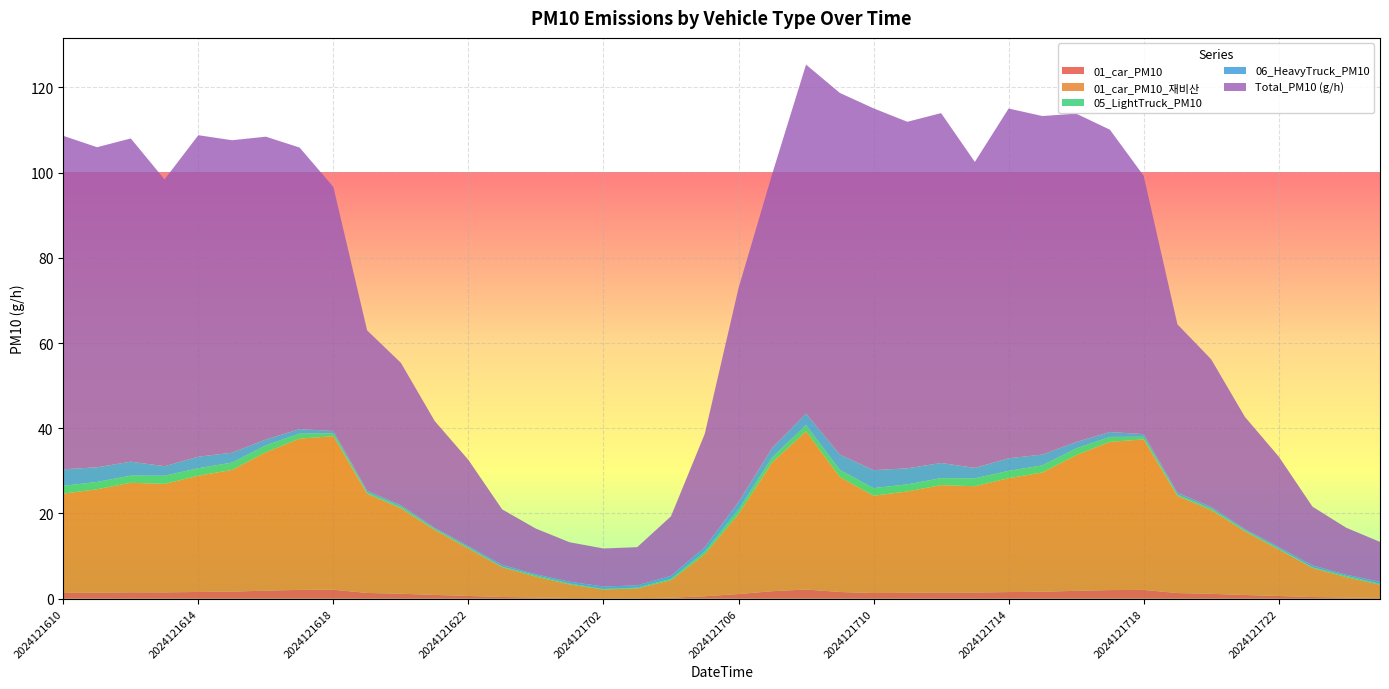

Reading left to right, what are all the values shown in this chart?

01_car_PM10: 1.4	1.4	1.5	1.5	1.6	1.7	1.9	2.1	2.1	1.4	1.2	0.9	0.7	0.4	0.3	0.2	0.1	0.1	0.2	0.6	1.1	1.8	2.2	1.6	1.3	1.4	1.5	1.5	1.6	1.6	1.9	2.0	2.1	1.3	1.1	0.9	0.6	0.4	0.3	0.2
01_car_PM10_재비산: 23.3	24.3	25.7	25.5	27.3	28.6	32.5	35.5	36.0	23.3	20.0	15.3	11.2	7.0	4.9	3.2	2.0	2.3	4.1	9.9	18.8	30.2	37.1	27.0	22.8	23.8	25.2	24.9	26.7	28.0	31.8	34.8	35.3	22.8	19.6	15.0	10.9	6.8	4.8	3.1
05_LightTruck_PM10: 1.8	1.7	1.7	1.9	1.8	1.7	1.6	1.2	0.6	0.3	0.4	0.2	0.2	0.1	0.3	0.2	0.1	0.2	0.3	0.6	1.0	1.2	1.5	1.7	1.8	1.7	1.6	1.9	1.7	1.7	1.6	1.2	0.6	0.3	0.3	0.2	0.2	0.1	0.3	0.2
06_HeavyTruck_PM10: 3.9	3.4	3.3	2.2	2.7	2.3	1.4	1.0	0.6	0.4	0.4	0.3	0.3	0.4	0.3	0.4	0.6	0.5	0.7	1.0	1.8	2.2	2.7	3.6	4.2	3.8	3.6	2.4	3.0	2.5	1.5	1.1	0.6	0.5	0.4	0.3	0.3	0.5	0.3	0.5
Total_PM10 (g/h): 78.3	75.1	75.9	67.3	75.4	73.3	71.1	66.1	57.3	37.6	33.4	25.1	20.2	13.0	10.7	9.3	8.9	9.0	14.0	26.6	50.2	64.3	81.9	84.9	84.9	81.3	82.1	71.8	82.1	79.4	77.1	70.9	60.6	39.5	34.6	26.3	21.2	13.8	11.0	9.4